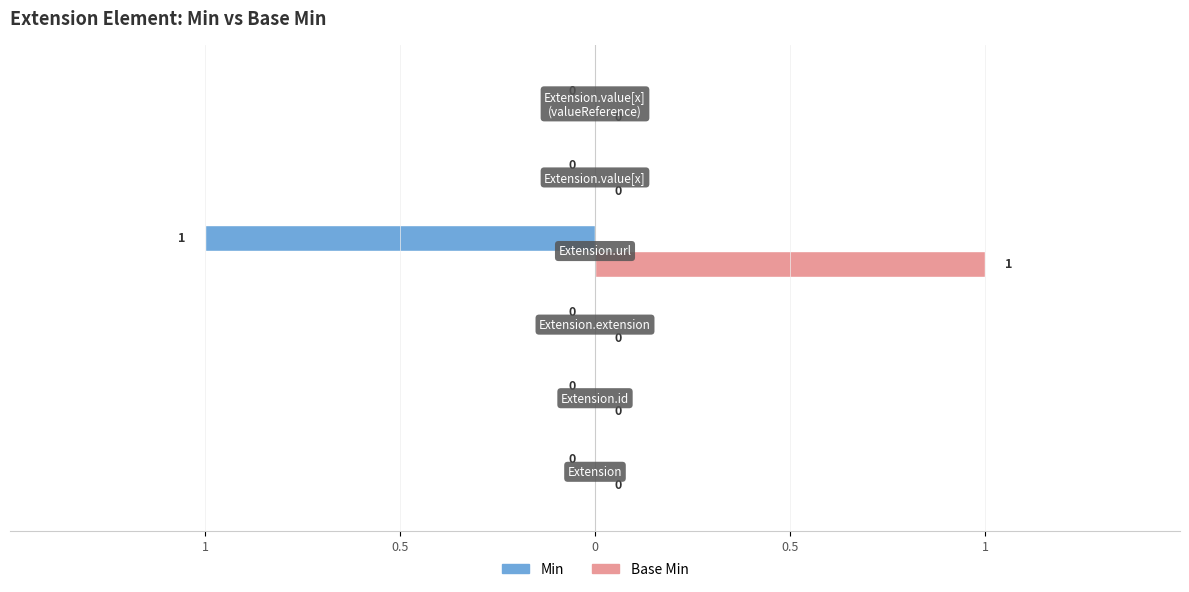

What is the difference between the maximum and minimum values in the Min series?

1